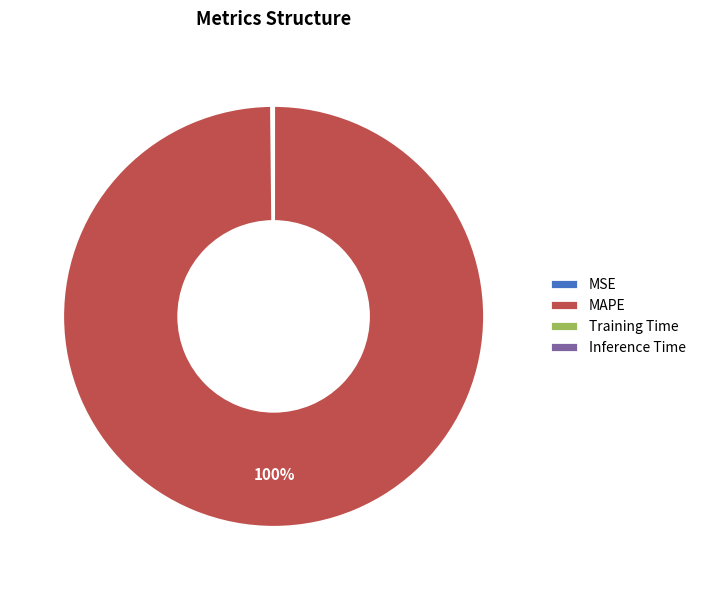

Which category has the biggest portion of the pie?

MAPE